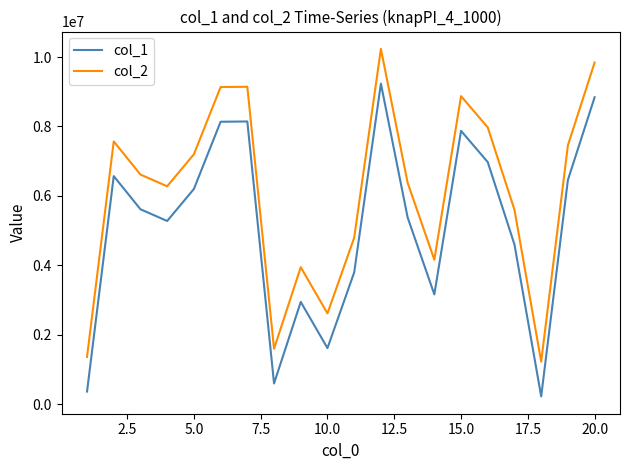

True or false: col_1 and col_2 intersect in this chart.

False